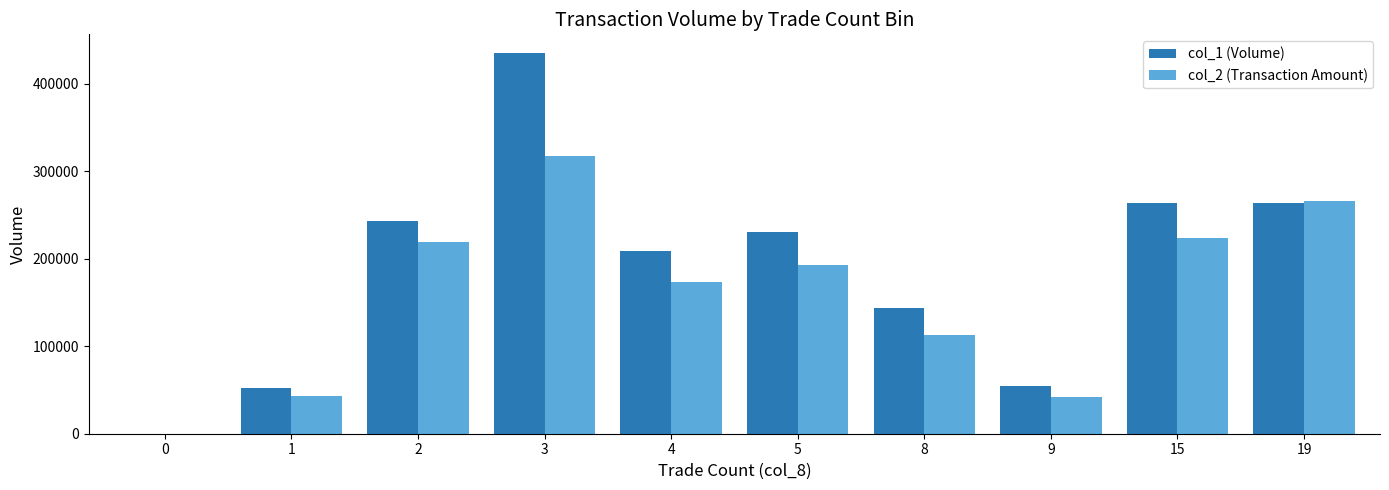

The value of col_2 (Transaction Amount) at 8 is 113450. True or false?

True